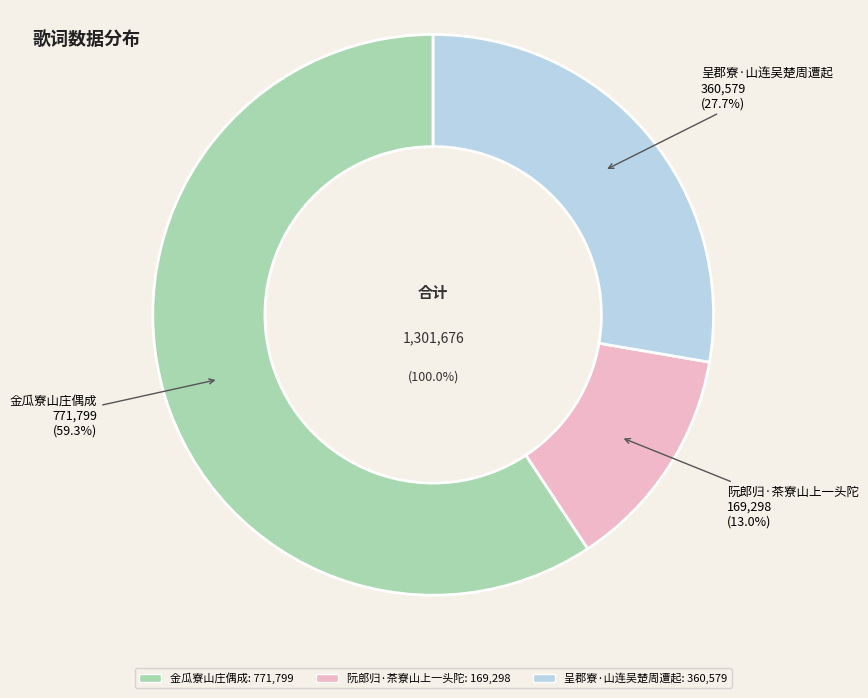

What is the change in value from 金瓜寮山庄偶成 to 阮郎归·茶寮山上一头陀?

-602501